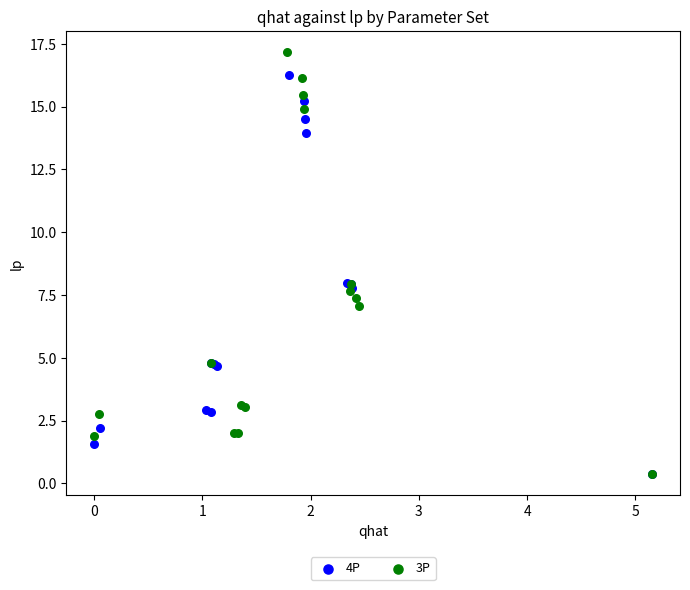

What are all the series names shown in the legend?

4P, 3P